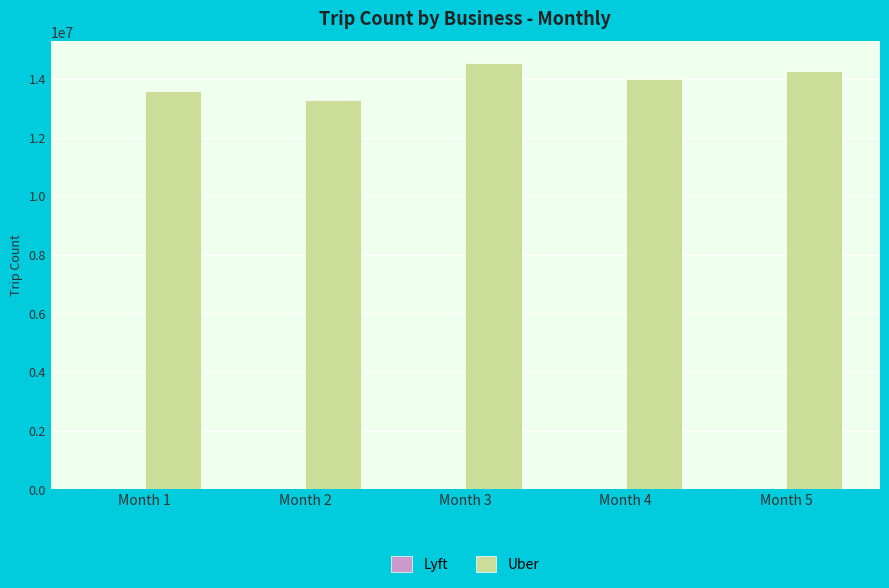

The value of Uber at Month 3 is 14554308. True or false?

True